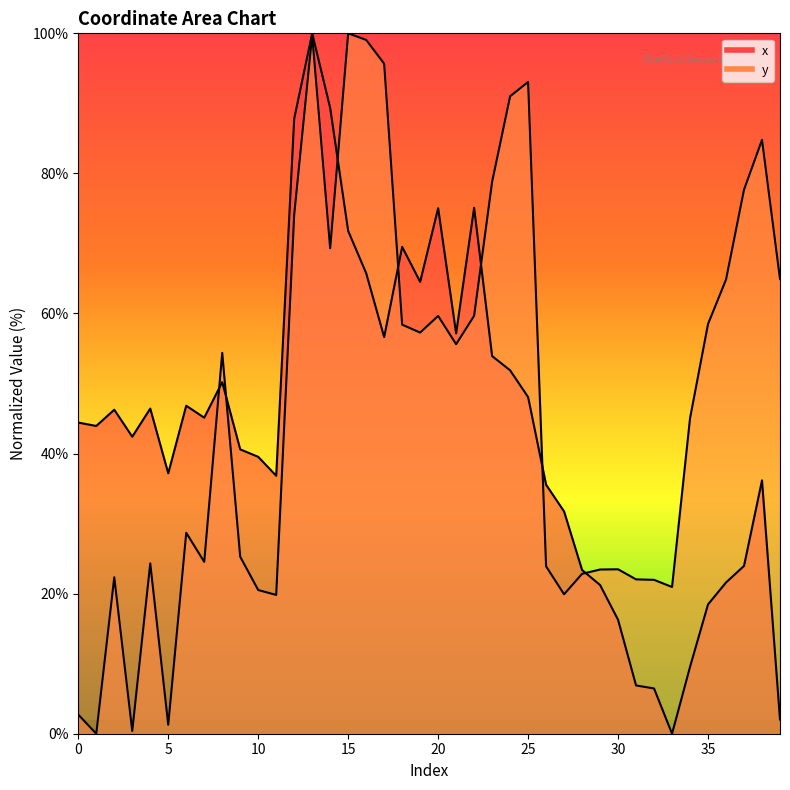

The x series shows 21.2 at 29. True or false?

True